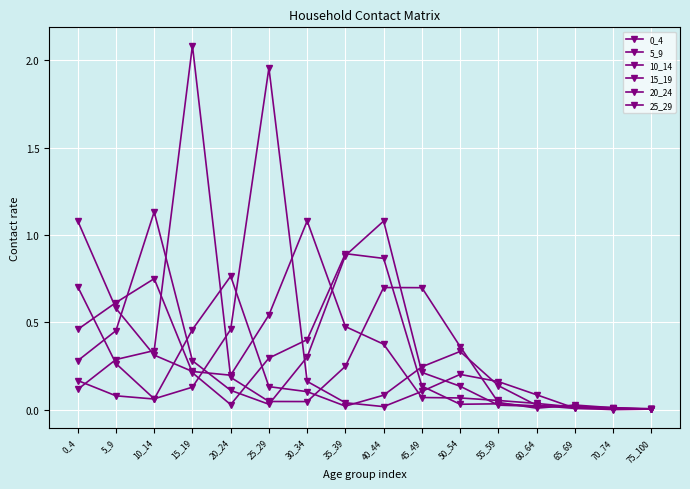

How many distinct data groups are displayed?

6